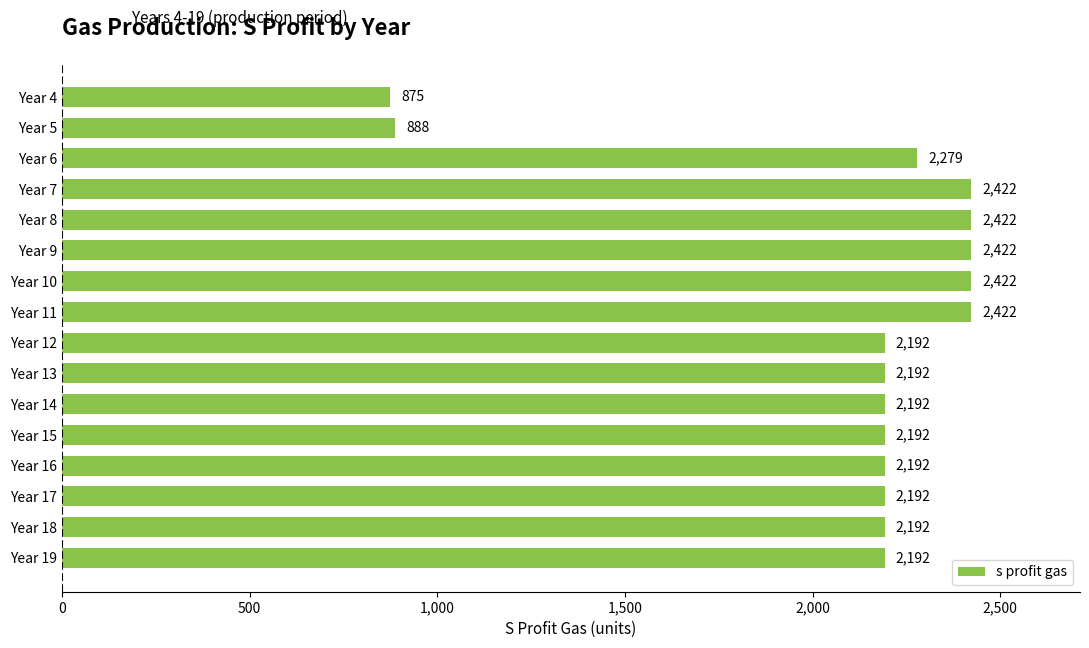

What is the value of the 3rd bar from the top?

2279